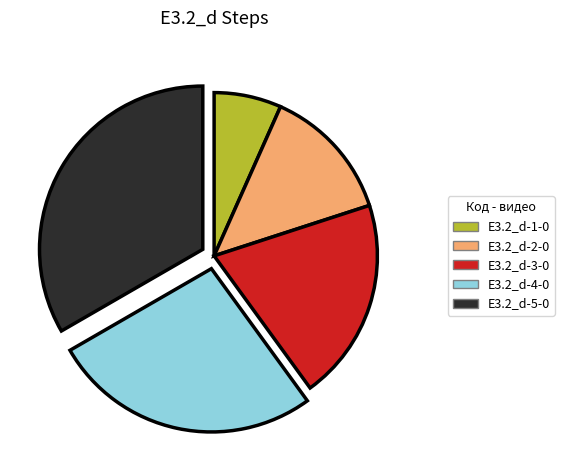

Count the number of slices in the pie.

5